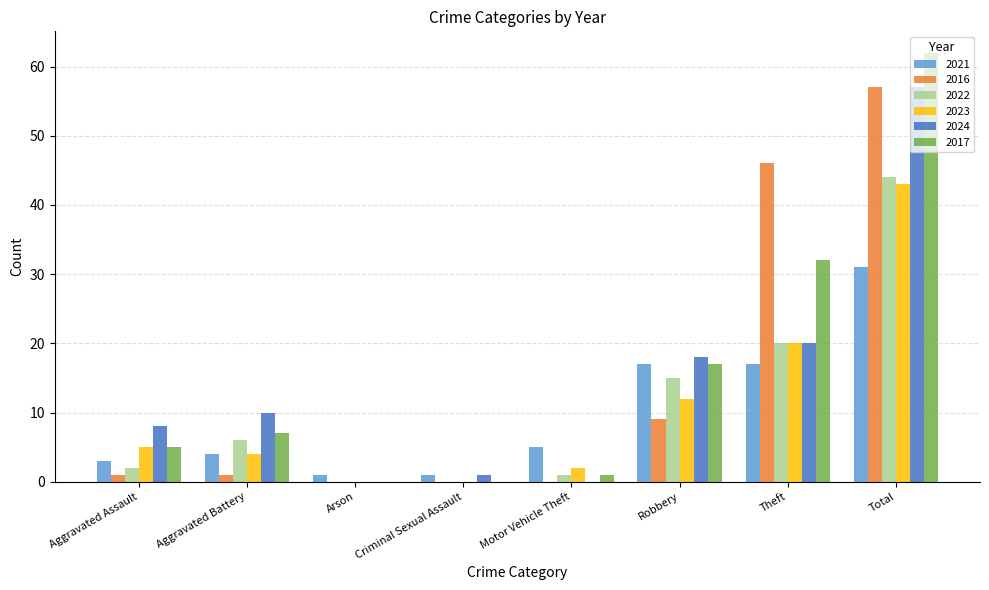

What is the greatest value displayed?

62